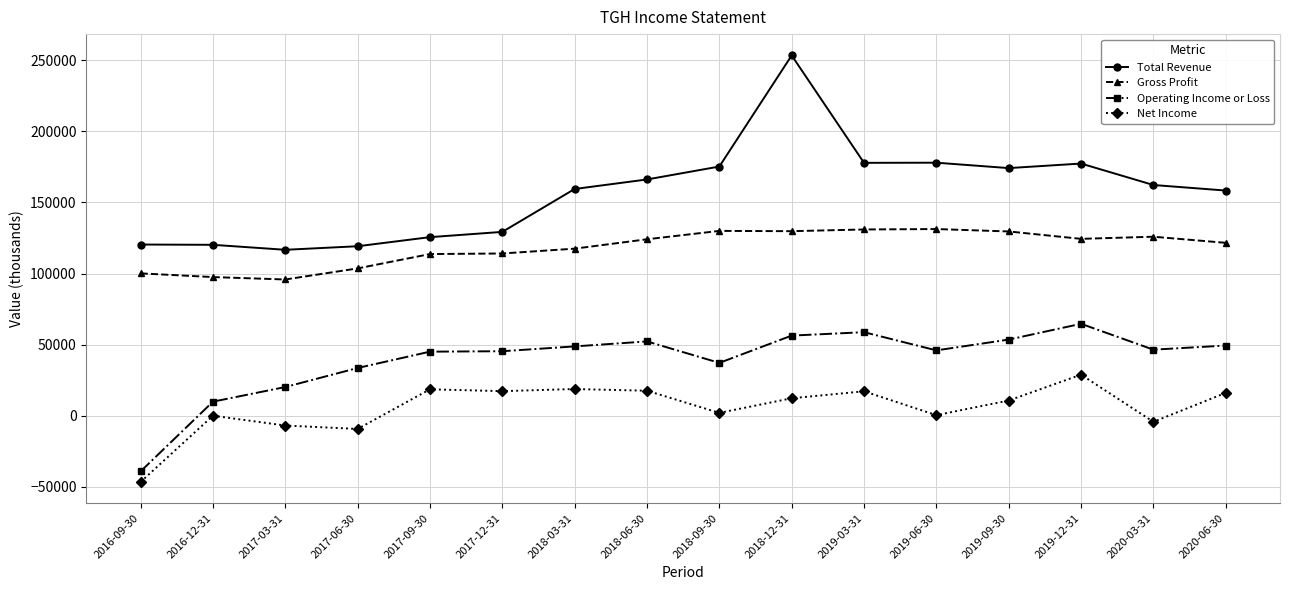

What is the label of the 13th point from the right?

2017-06-30